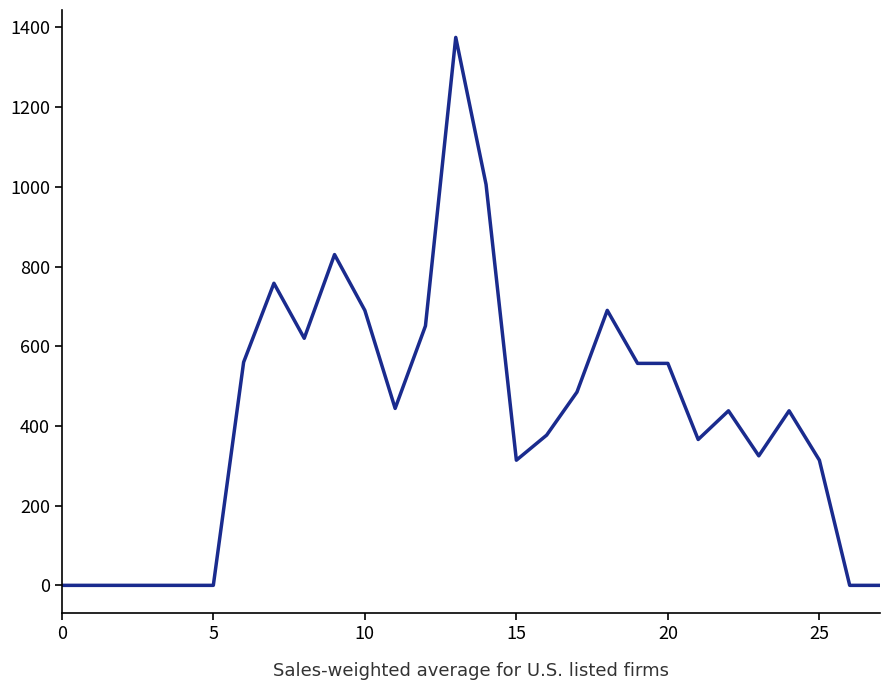

What is the difference between the maximum and minimum values?

1375